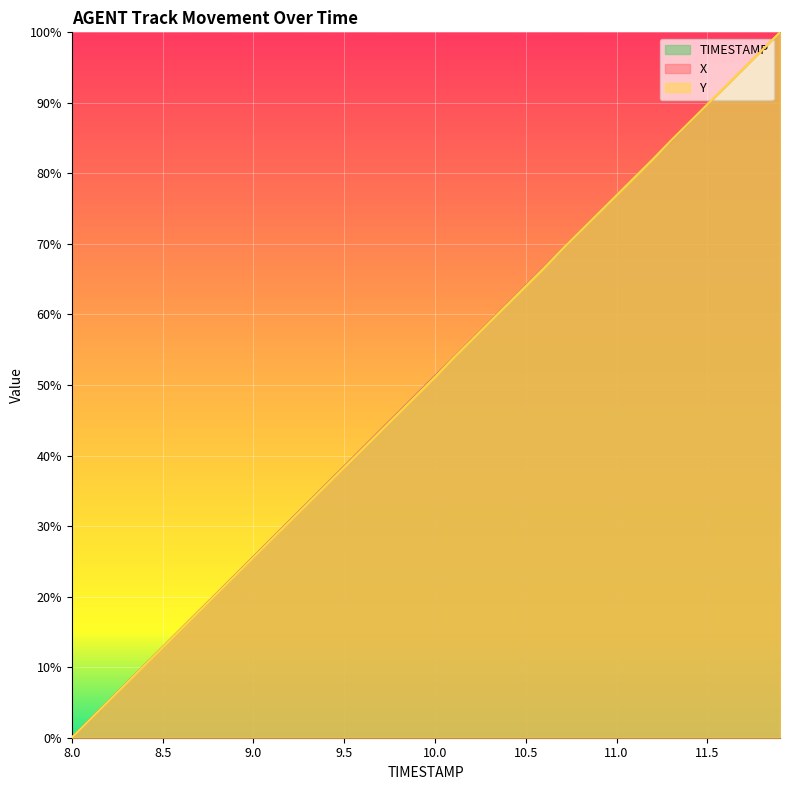

Reading right to left, what are all the values shown in this chart?

X: 1.0	1.0	0.9	0.9	0.9	0.9	0.8	0.8	0.8	0.8	0.7	0.7	0.7	0.7	0.6	0.6	0.6	0.6	0.5	0.5	0.5	0.5	0.4	0.4	0.4	0.4	0.3	0.3	0.3	0.3	0.2	0.2	0.2	0.2	0.1	0.1	0.1	0.1	0.0	0.0
Y: 1.0	1.0	0.9	0.9	0.9	0.9	0.8	0.8	0.8	0.8	0.7	0.7	0.7	0.7	0.6	0.6	0.6	0.6	0.5	0.5	0.5	0.5	0.4	0.4	0.4	0.4	0.3	0.3	0.3	0.3	0.2	0.2	0.2	0.2	0.1	0.1	0.1	0.1	0.0	0.0
TIMESTAMP: 1.0	1.0	0.9	0.9	0.9	0.9	0.8	0.8	0.8	0.8	0.7	0.7	0.7	0.7	0.6	0.6	0.6	0.6	0.5	0.5	0.5	0.5	0.4	0.4	0.4	0.4	0.3	0.3	0.3	0.3	0.2	0.2	0.2	0.2	0.1	0.1	0.1	0.1	0.0	0.0